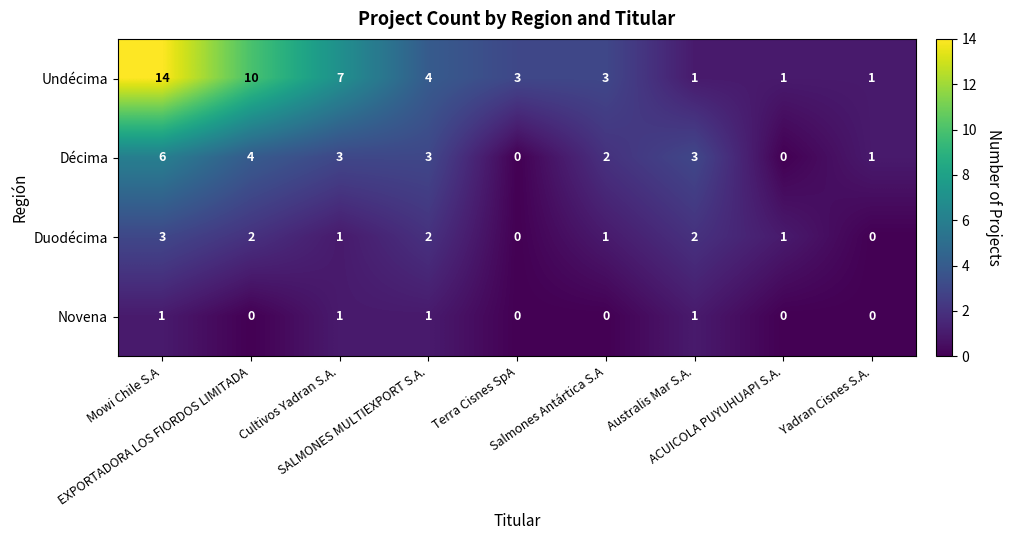

How many series are shown in this chart?

4